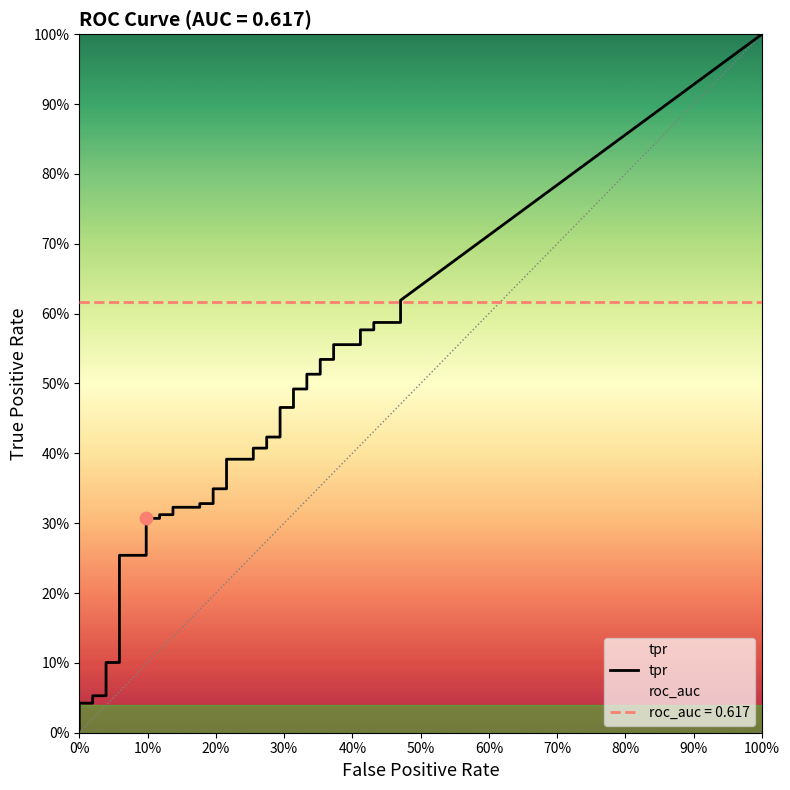

At how many categories does at least one series exceed 0?

40